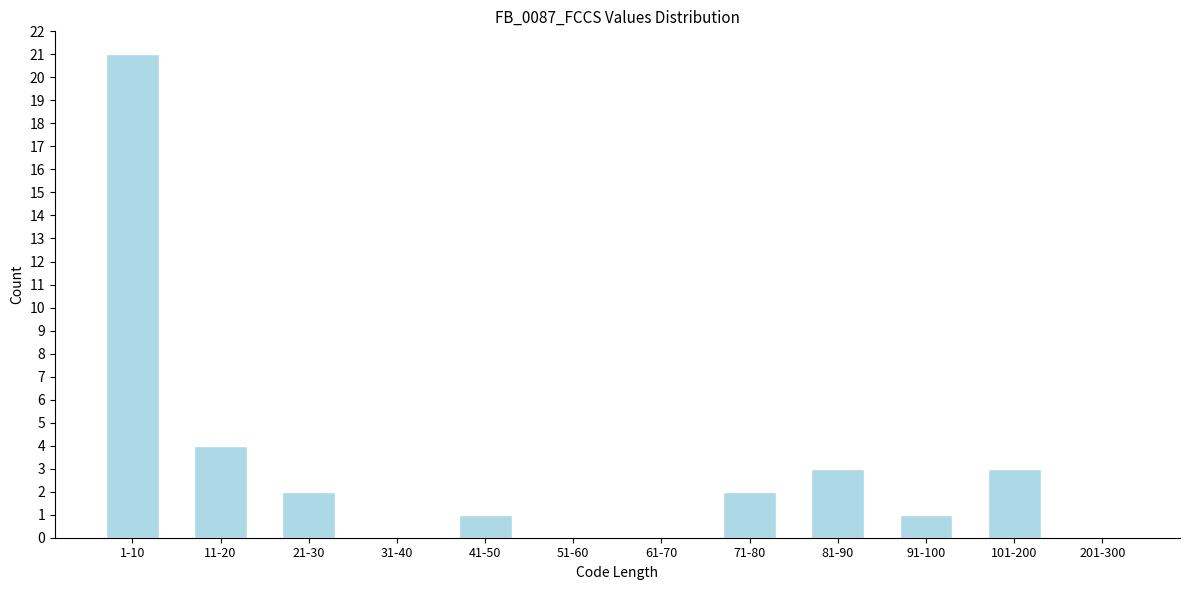

Reading right to left, extract all data points from this chart.

201-300=0	101-200=3	91-100=1	81-90=3	71-80=2	61-70=0	51-60=0	41-50=1	31-40=0	21-30=2	11-20=4	1-10=21